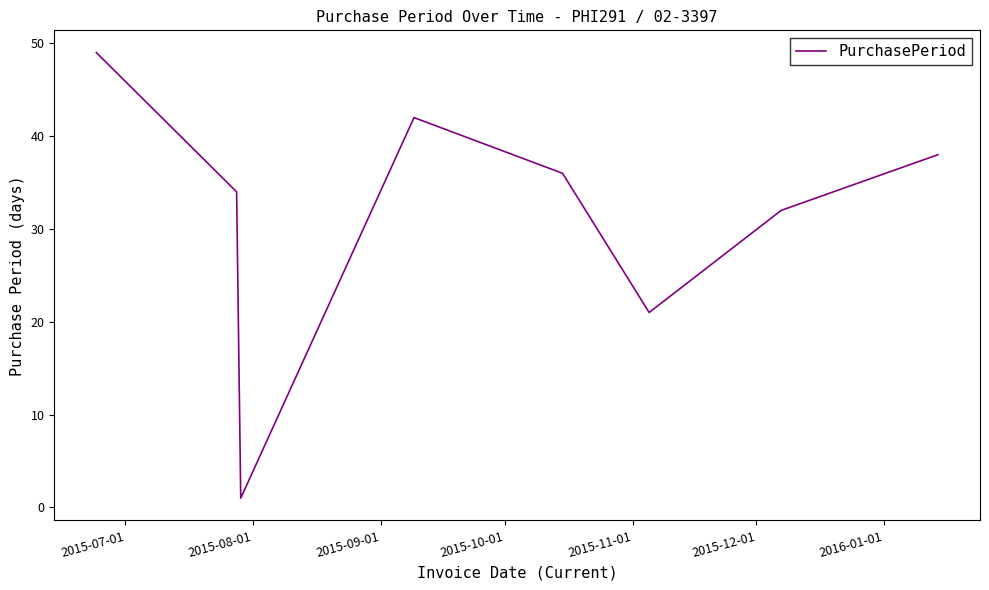

What is the average value?

32